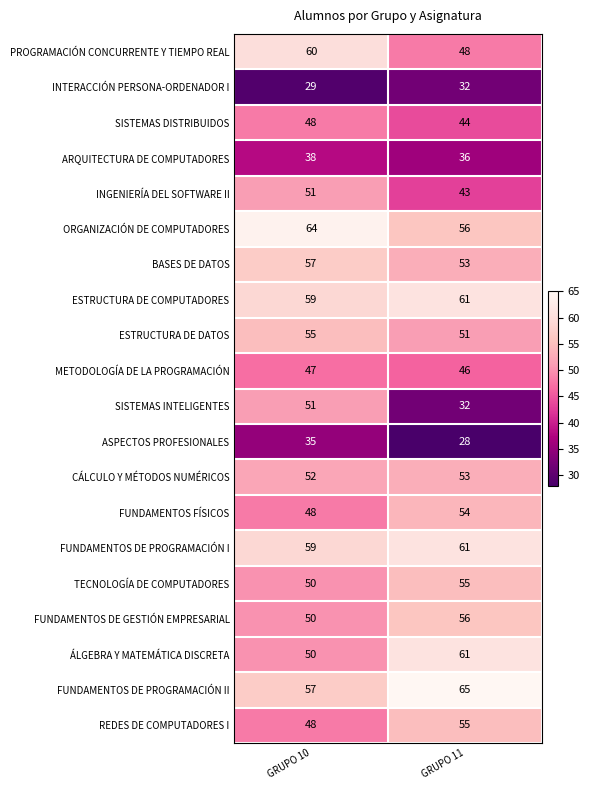

What is the total value across all series at GRUPO 11?

990